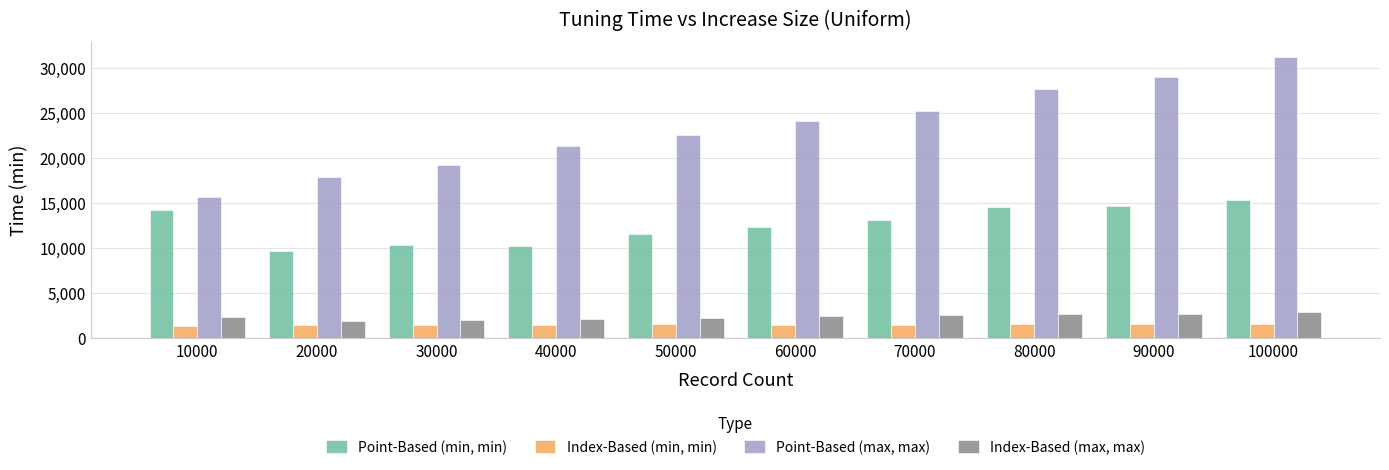

Between 20000 and 100000, which series saw the biggest shift?

Point-Based (max, max)